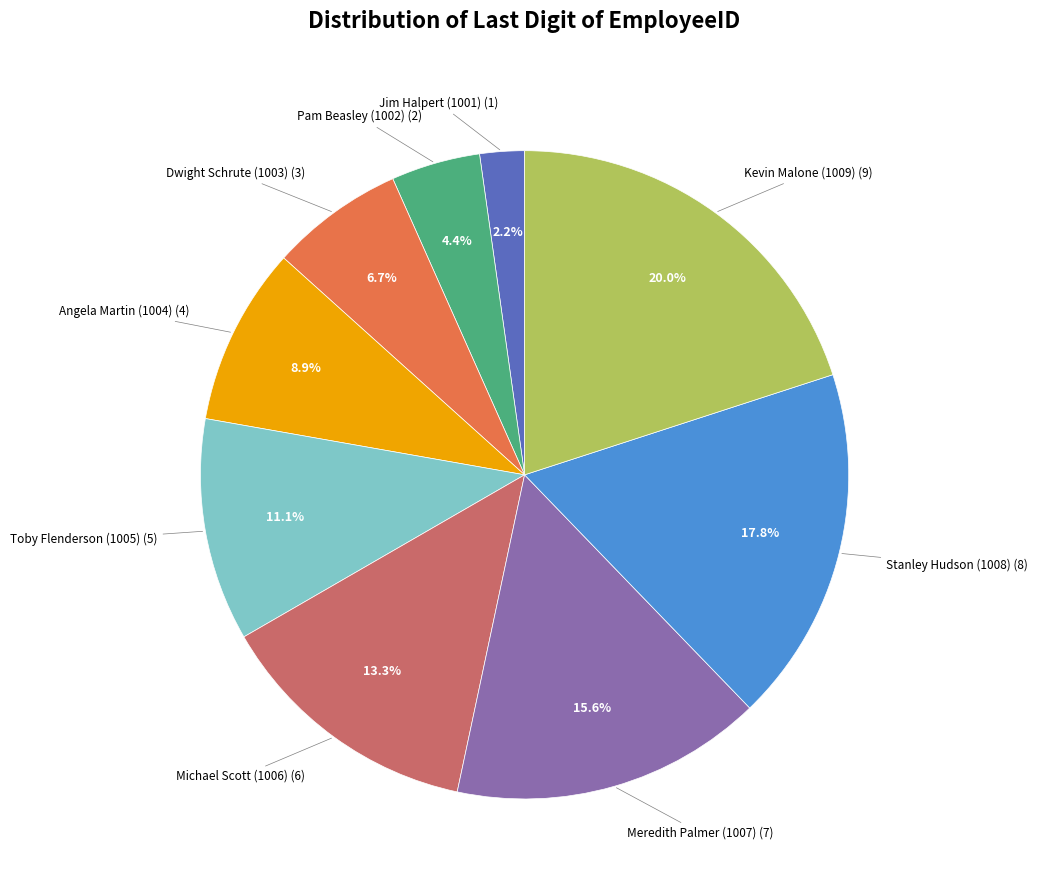

Is there any slice that represents more than half of the pie?

No